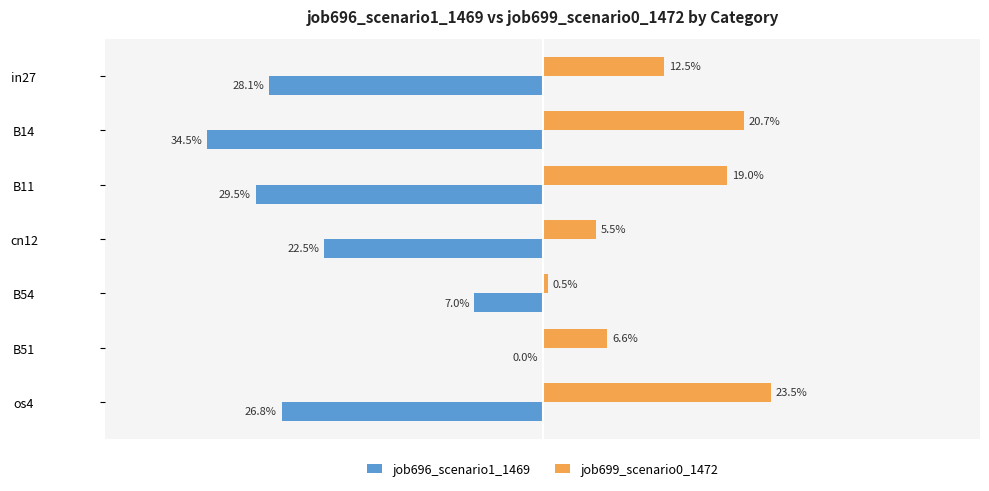

Rank the series by their maximum value, from highest to lowest.

job699_scenario0_1472, job696_scenario1_1469